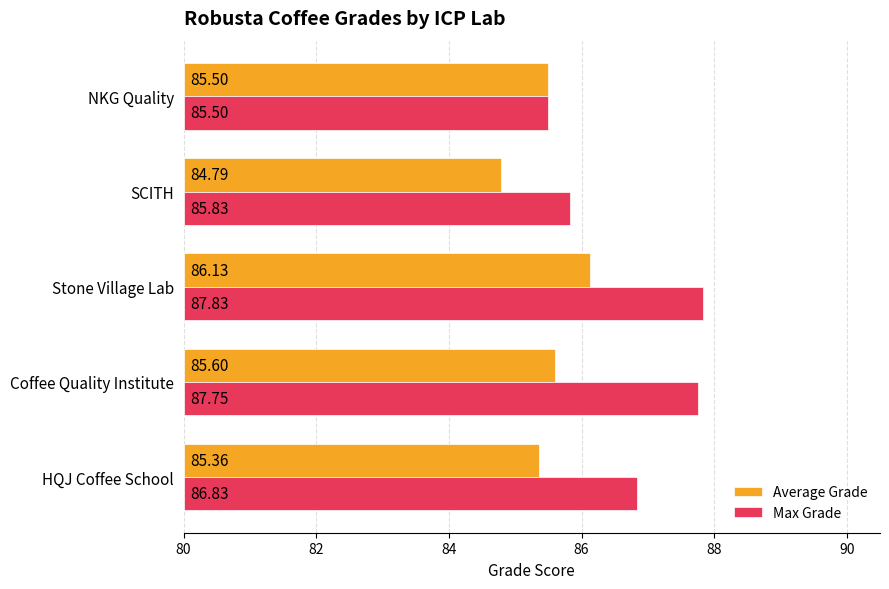

List the series in order of their overall mean, highest first.

Max Grade, Average Grade